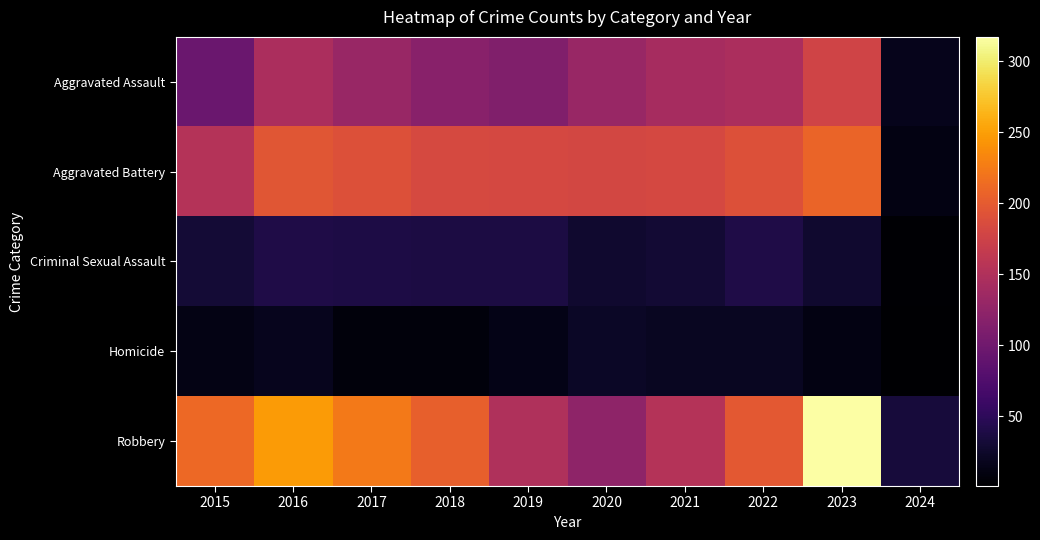

Reading left to right, transcribe all the data shown in this chart.

Aggravated Assault: 2015=95	2016=146	2017=131	2018=119	2019=113	2020=131	2021=142	2022=146	2023=177	2024=16
Aggravated Battery: 2015=154	2016=196	2017=191	2018=183	2019=182	2020=180	2021=182	2022=190	2023=208	2024=11
Criminal Sexual Assault: 2015=31	2016=40	2017=39	2018=38	2019=37	2020=28	2021=30	2022=40	2023=27	2024=3
Homicide: 2015=13	2016=18	2017=8	2018=8	2019=14	2020=22	2021=20	2022=20	2023=12	2024=1
Robbery: 2015=212	2016=247	2017=224	2018=204	2019=150	2020=124	2021=153	2022=198	2023=317	2024=34